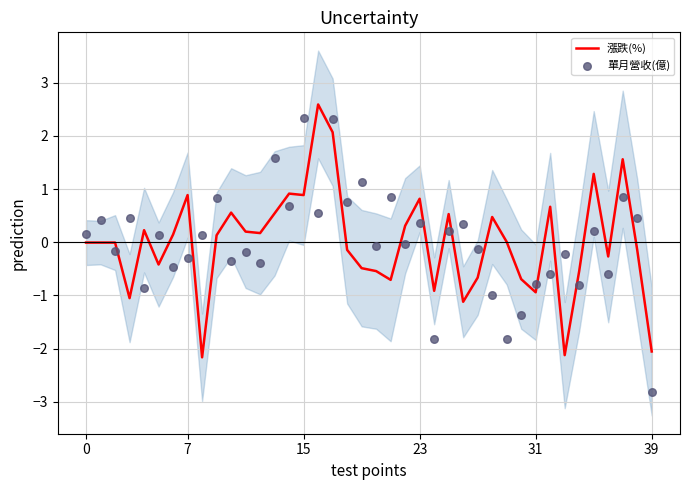

Which series has the largest total across all categories?

漲跌(%)